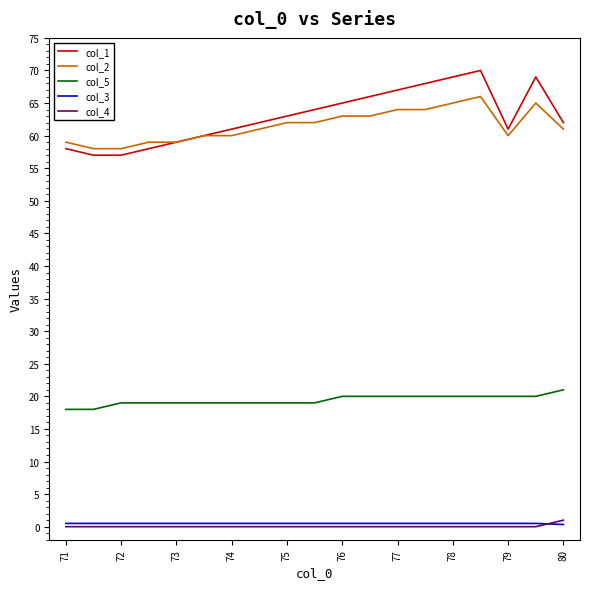

Which series has the widest spread of values?

col_1